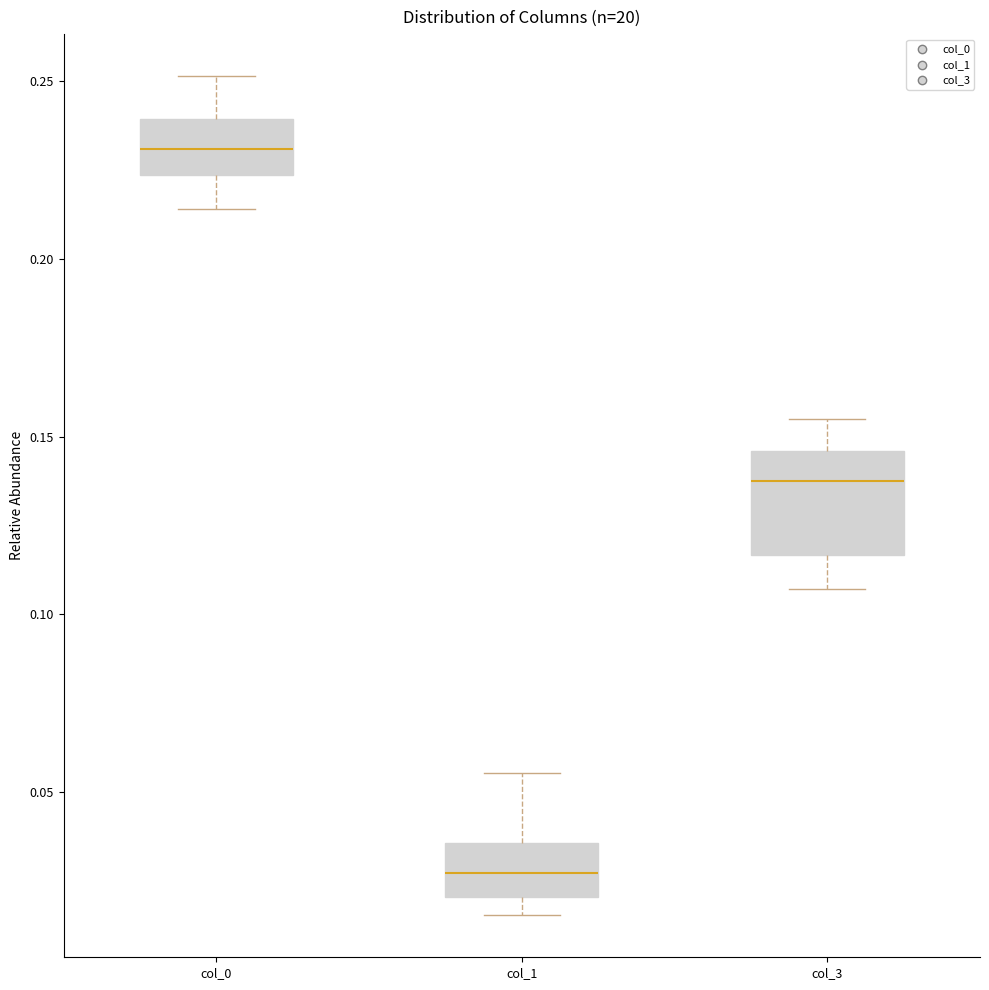

Where does the lower whisker of the box for col_0 end on the y-axis? The values are not printed on the chart, so give them approximately, as read against the axis.

0.215